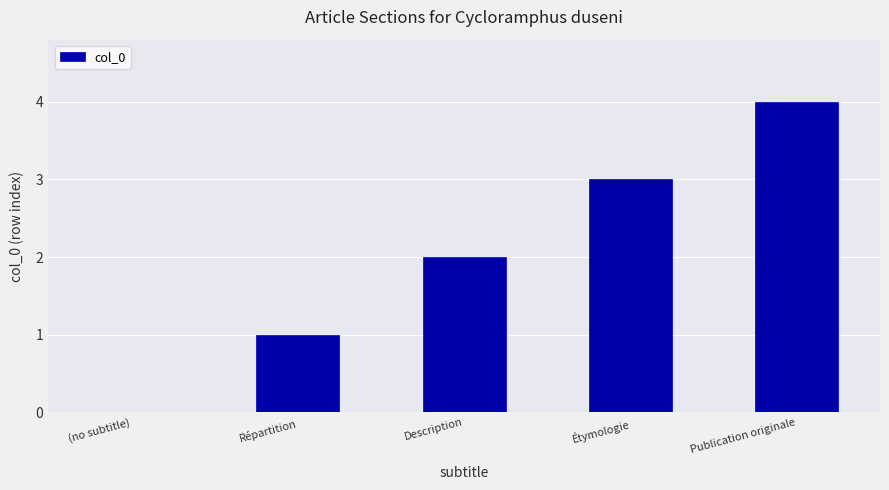

What is the greatest value displayed?

4